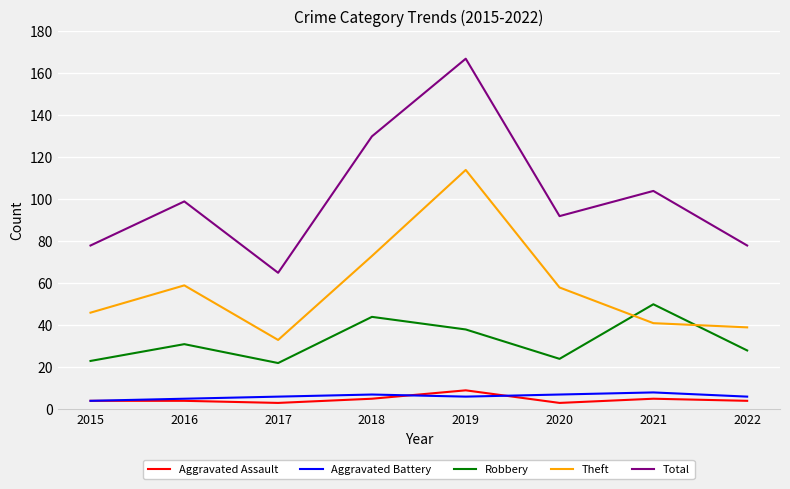

True or false: Robbery and Total cross at least once.

False